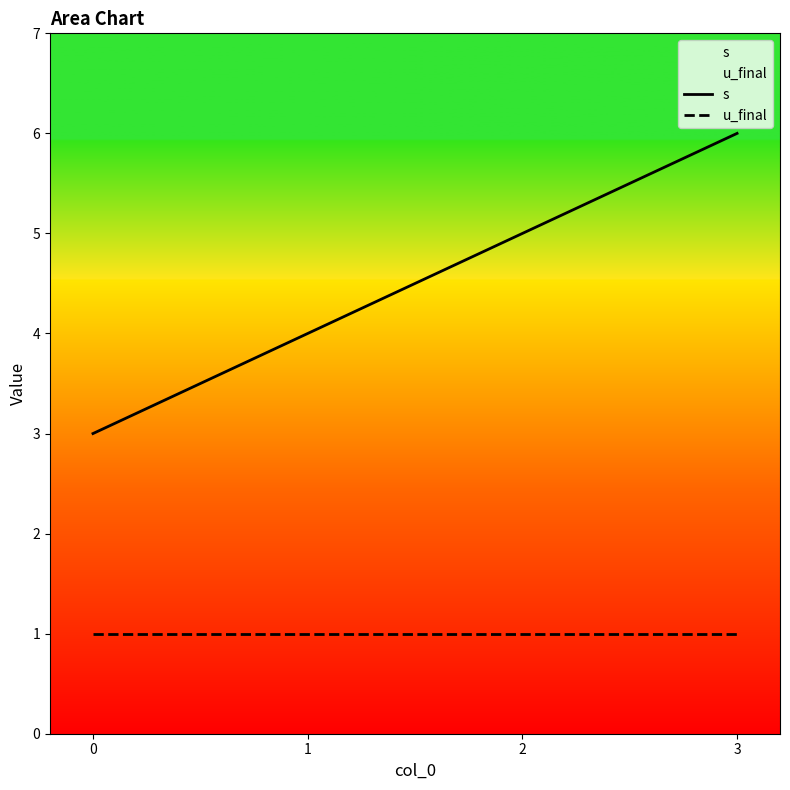

What value does the u_final series have at 0?

1